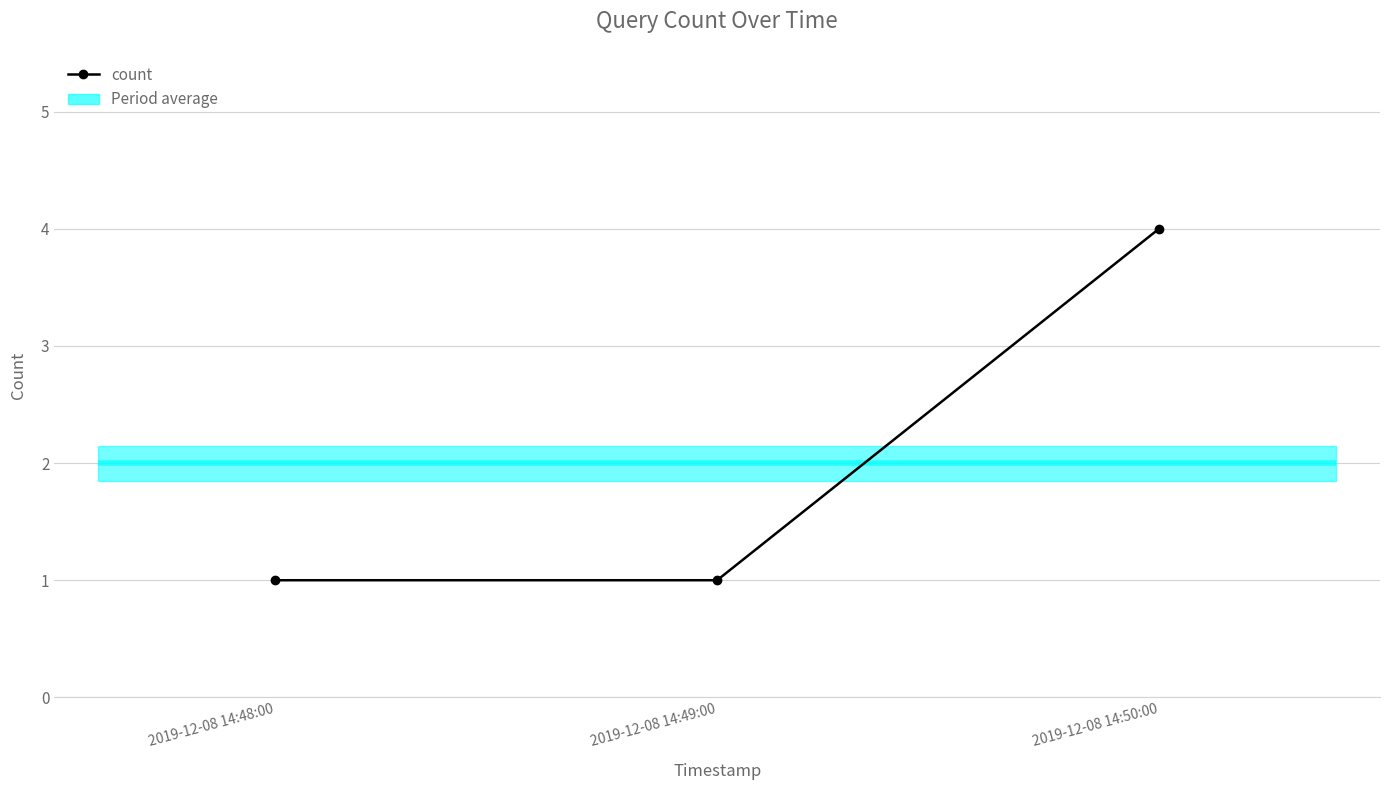

Is this an area chart (filled region under the line)?

No